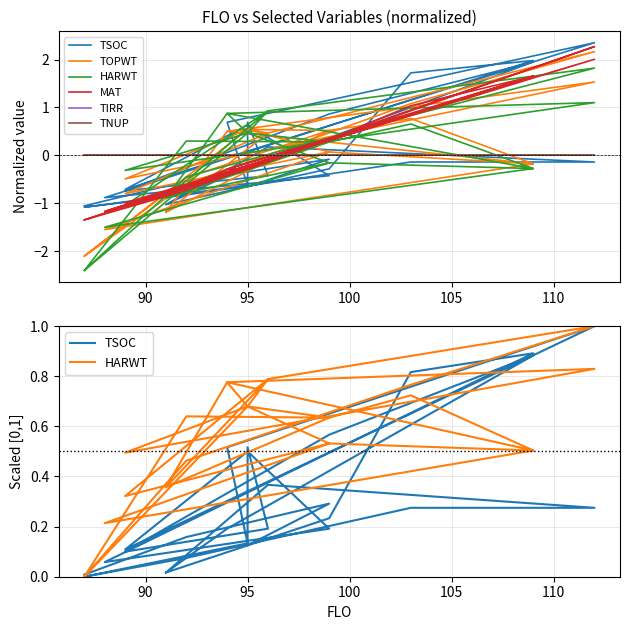

True or false: HARWT and TIRR intersect in this chart.

False